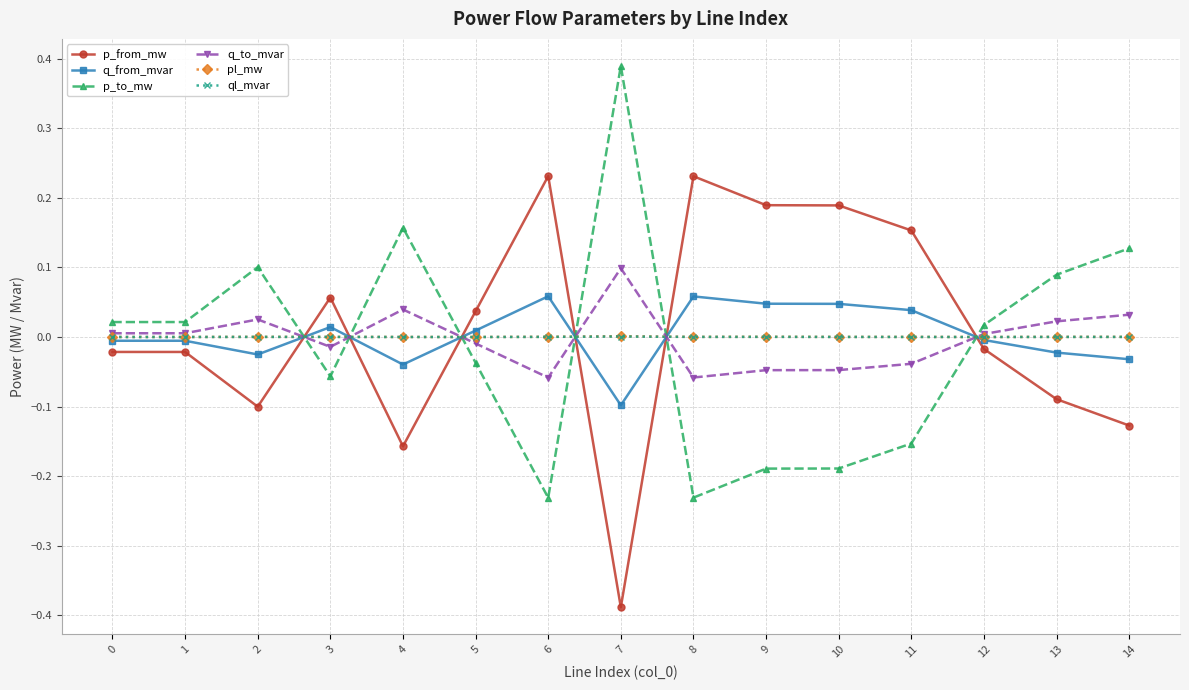

Does the chart display data point markers on the line(s)?

Yes